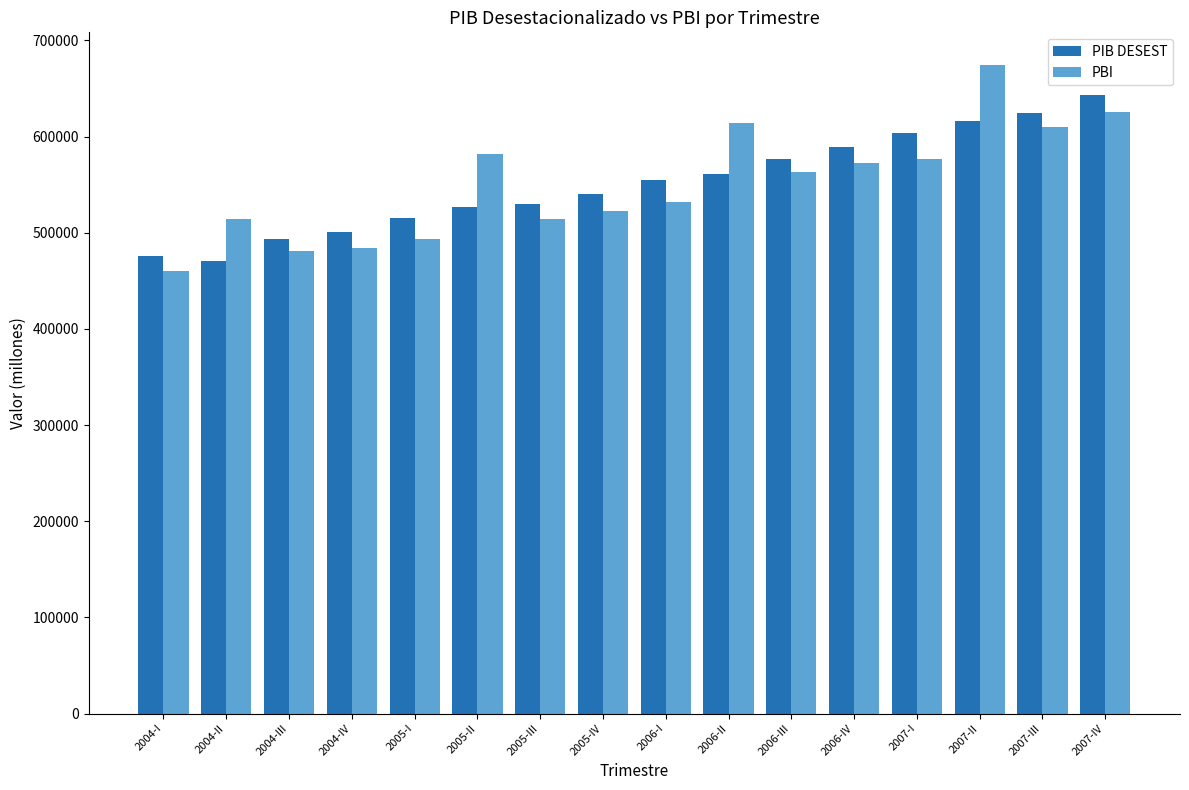

What is the total value across all series at 2004-I?

936036.8